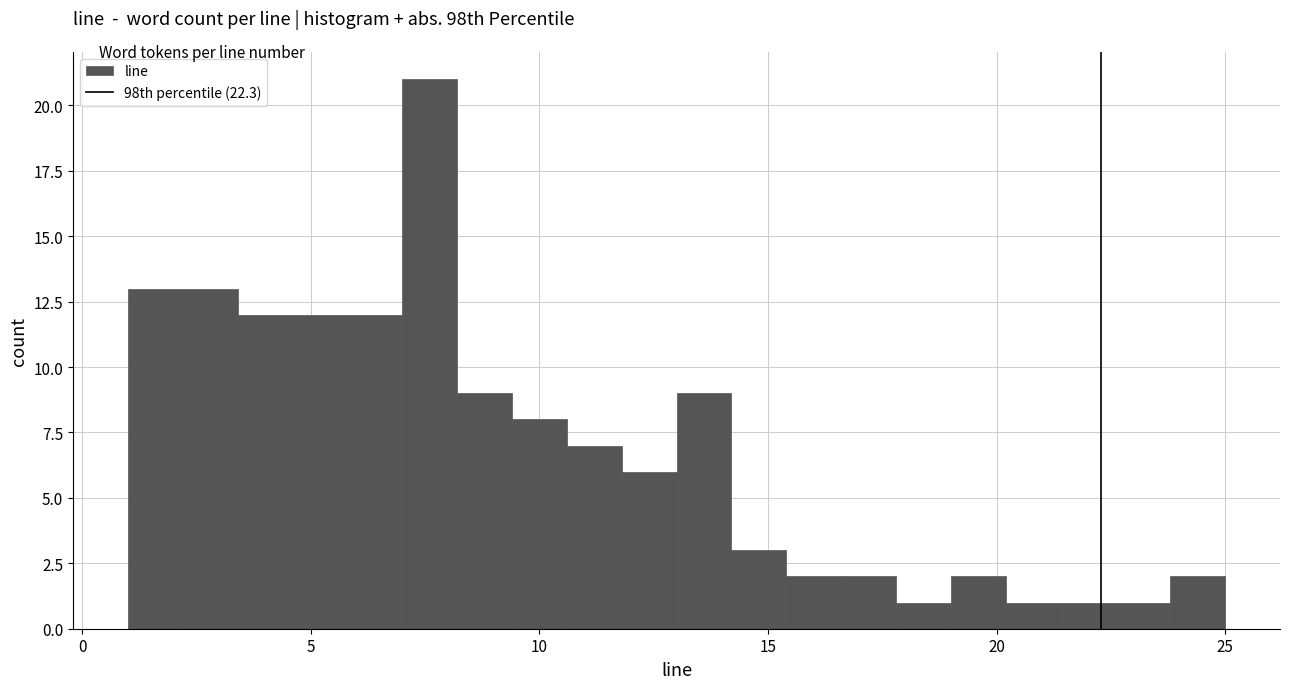

Read against the x-axis, roughly where is the centre of the tallest bar?

7.5